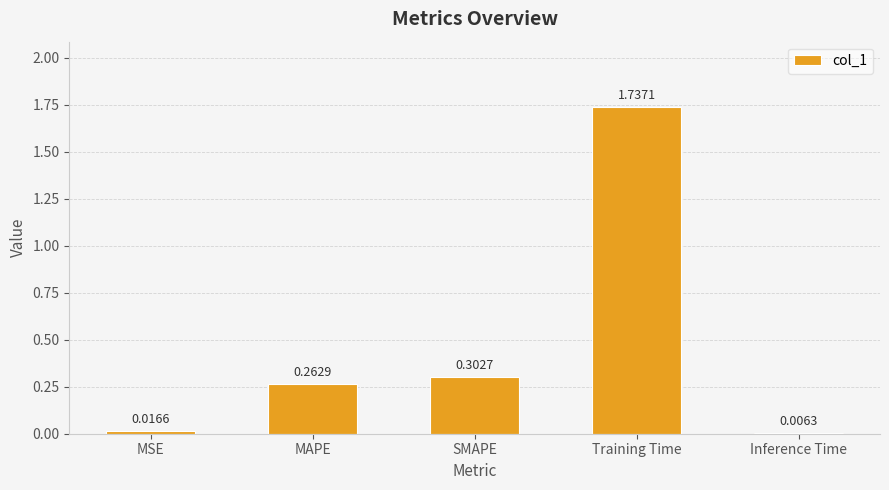

What is the difference between the values at Training Time and SMAPE?

1.4